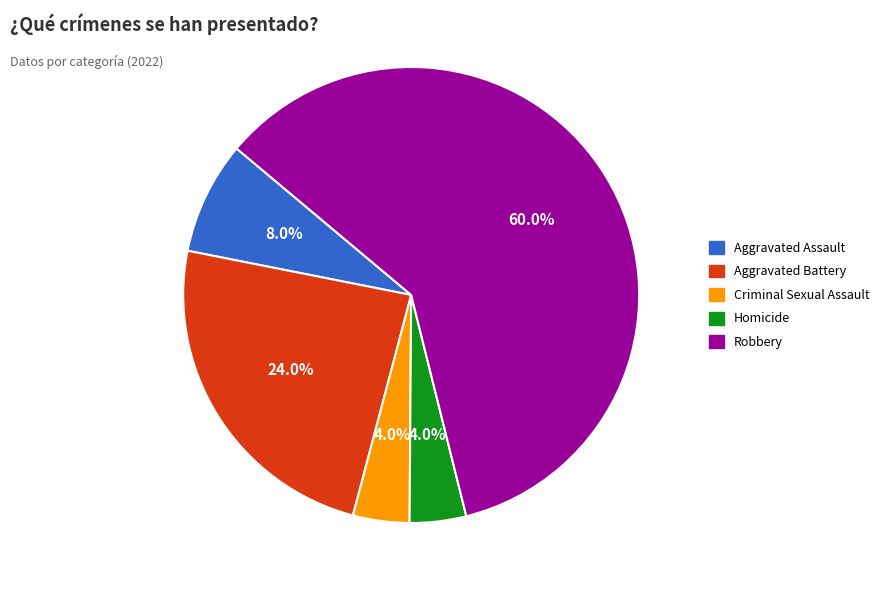

What percentage is the Robbery slice, to the nearest percent?

60%